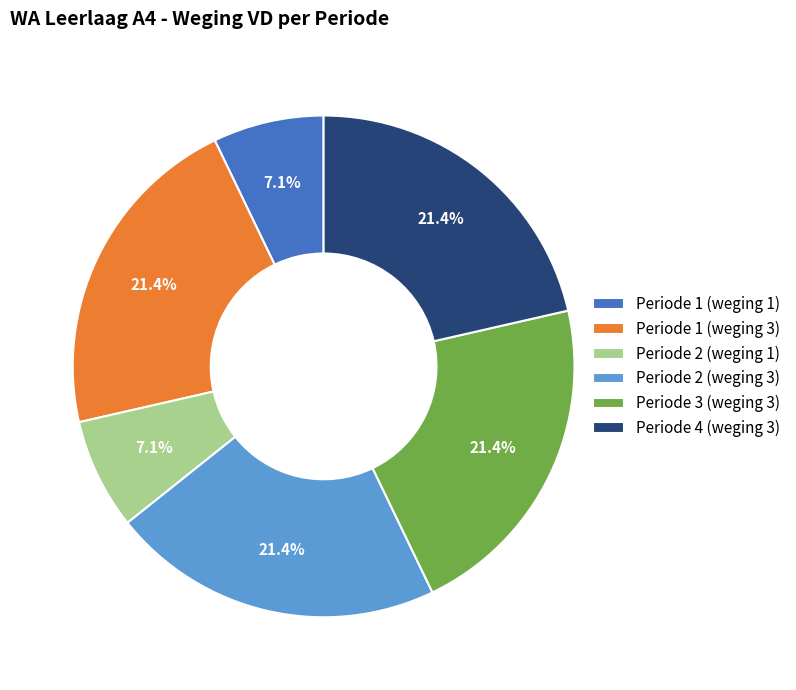

Between Periode 2 (weging 3) and Periode 2 (weging 1), which is larger?

Periode 2 (weging 3)